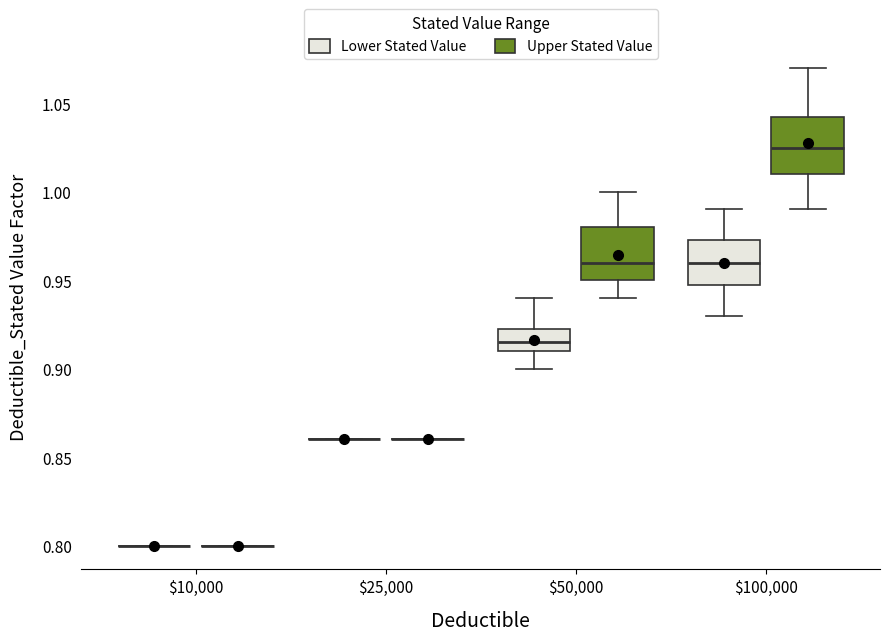

Reading left to right, transcribe this box plot: for each box, give where its median line is, the range the box spans, and where its two whiskers end, as read against the y-axis. The values are not printed on the chart, so give them approximately, as read against the axis.

$10,000 (Lower Stated Value): box collapsed to a line at 0.800, whiskers 0.800 to 0.800
$10,000 (Upper Stated Value): box collapsed to a line at 0.800, whiskers 0.800 to 0.800
$25,000 (Lower Stated Value): box collapsed to a line at 0.860, whiskers 0.860 to 0.860
$25,000 (Upper Stated Value): box collapsed to a line at 0.860, whiskers 0.860 to 0.860
$50,000 (Lower Stated Value): median 0.915, box 0.910 to 0.925, whiskers 0.900 to 0.940
$50,000 (Upper Stated Value): median 0.960, box 0.950 to 0.980, whiskers 0.940 to 1.000
$100,000 (Lower Stated Value): median 0.960, box 0.950 to 0.975, whiskers 0.930 to 0.990
$100,000 (Upper Stated Value): median 1.025, box 1.010 to 1.045, whiskers 0.990 to 1.070